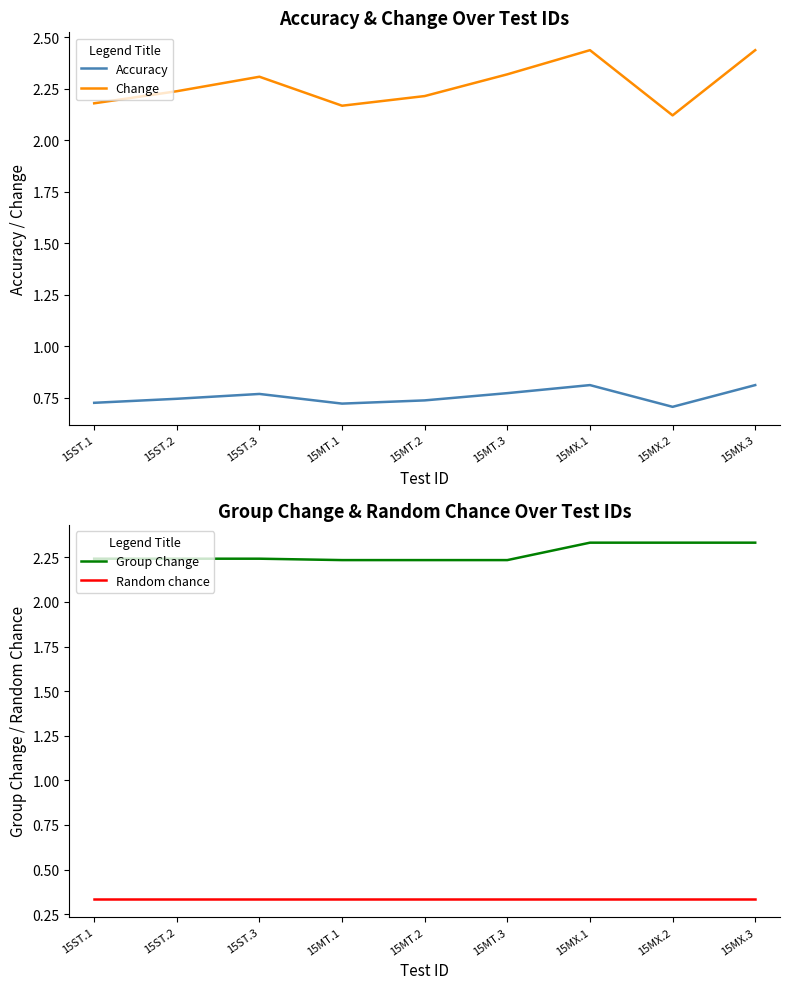

True or false: Accuracy and Change cross at least once.

False